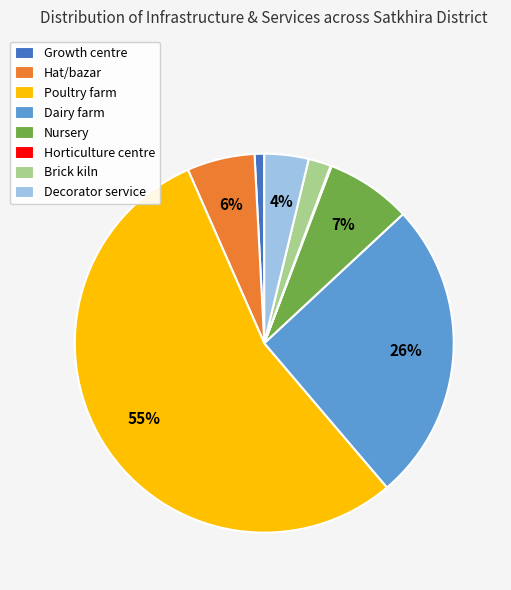

Is Decorator service the majority of the pie?

No